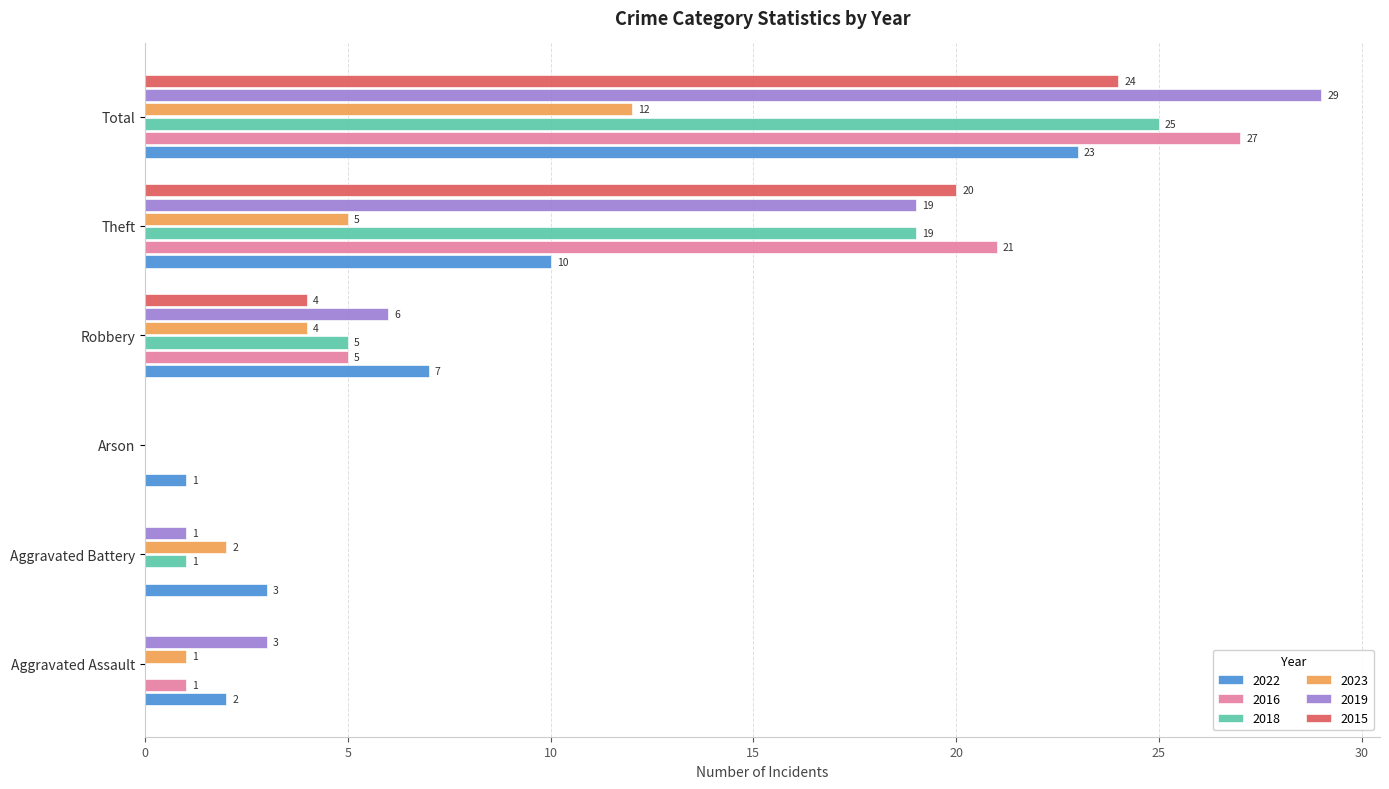

How many positive values does the 2016 series have?

4